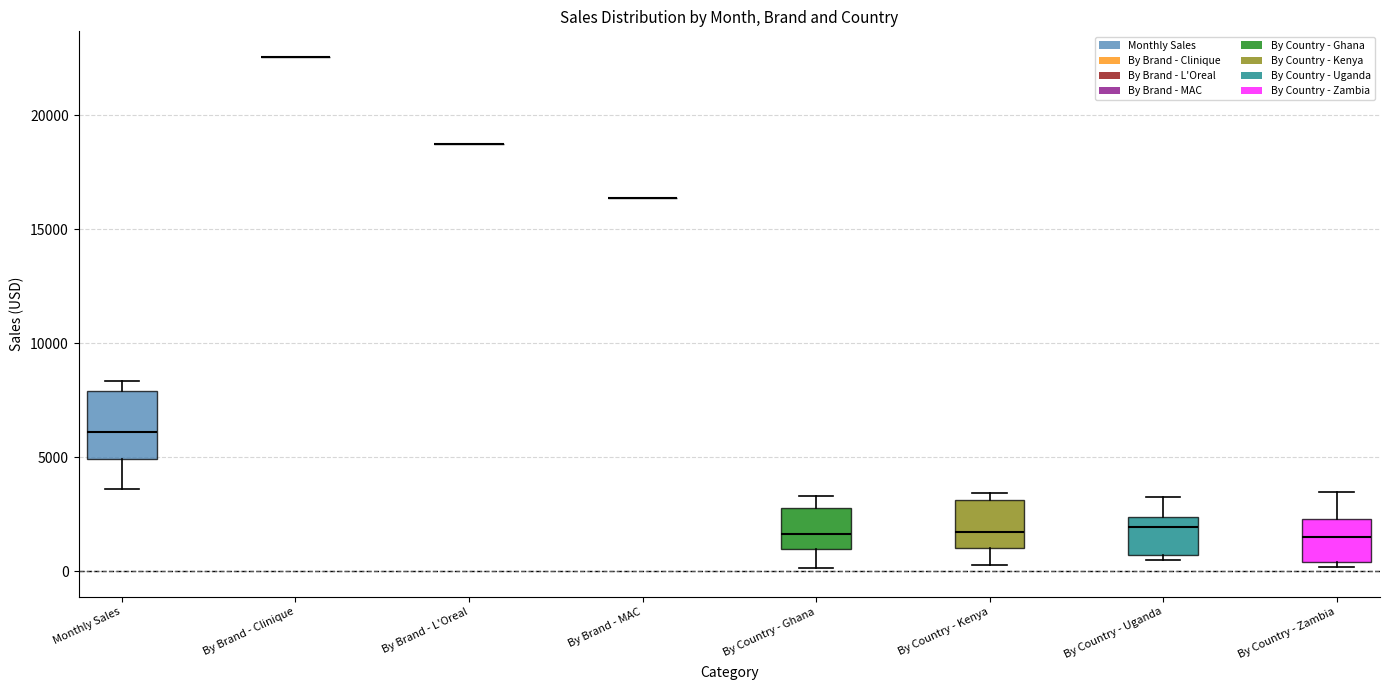

Where does the median line of the box for Monthly Sales sit on the y-axis? The values are not printed on the chart, so give them approximately, as read against the axis.

6000